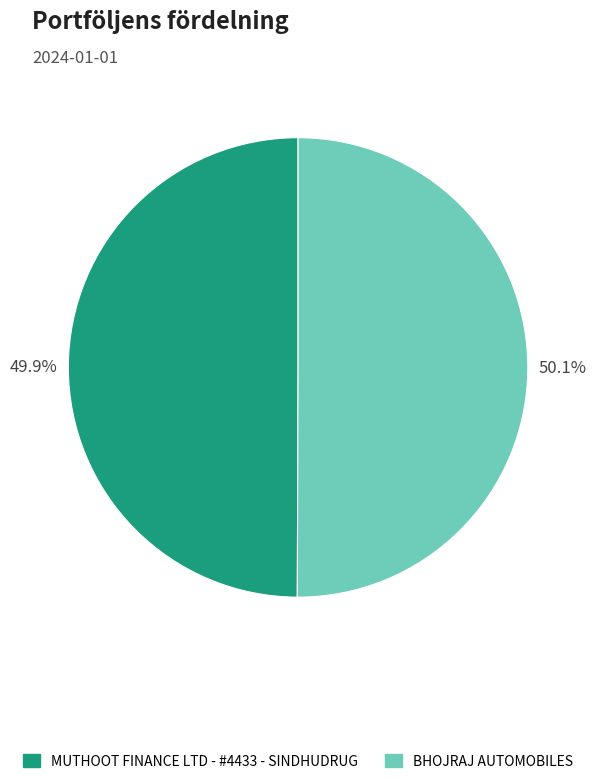

Combined, what portion of the pie is MUTHOOT FINANCE LTD - #4433 - SINDHUDRUG and BHOJRAJ AUTOMOBILES?

100.0%